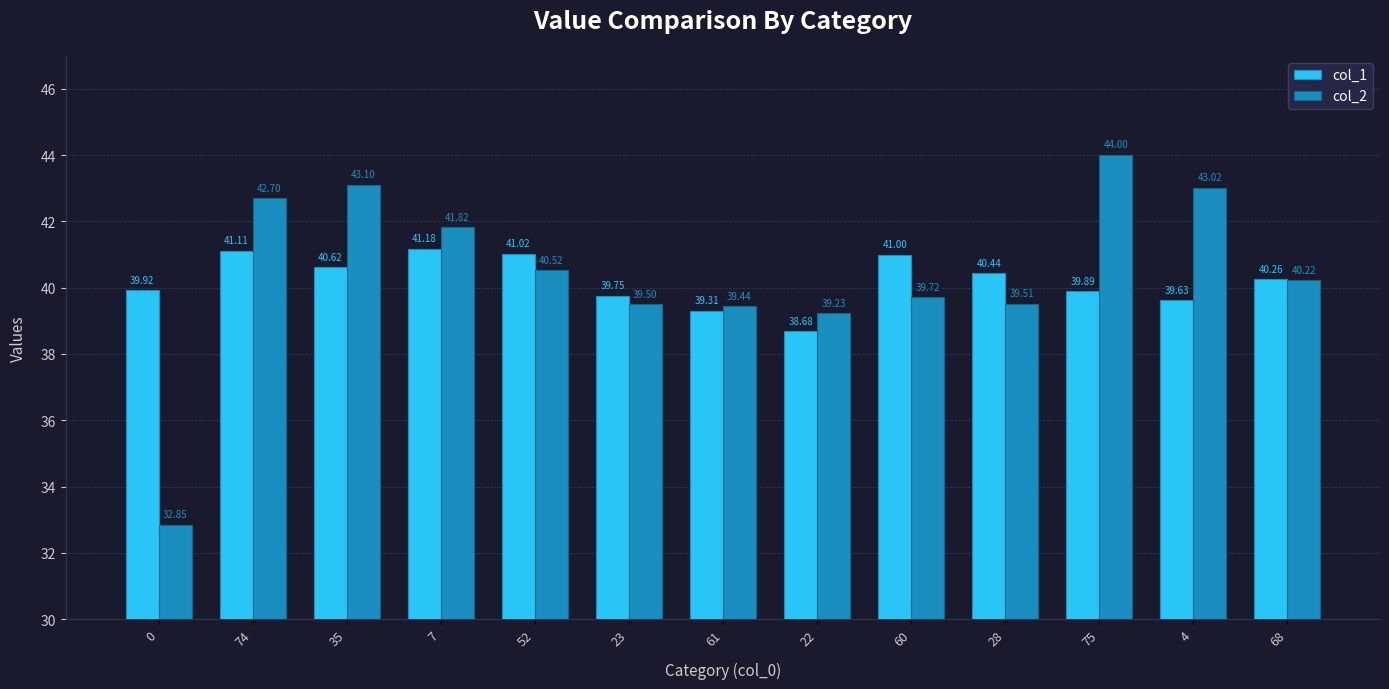

True or false: col_2 has a value of 39.5 at 23.

True